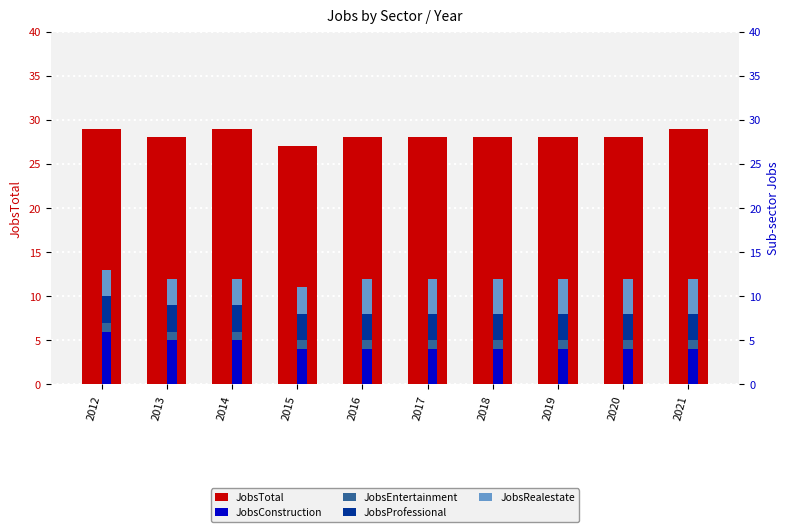

Where does the JobsTotal series first go above 28?

2012